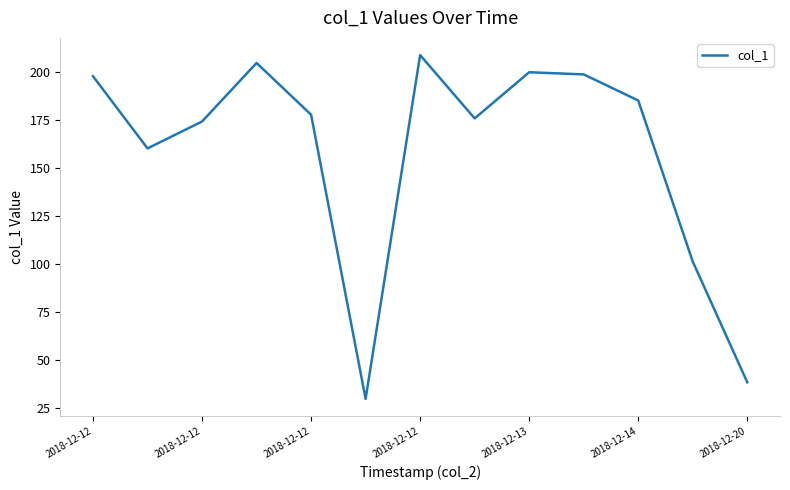

What is the minimum value shown in the chart?

29.8